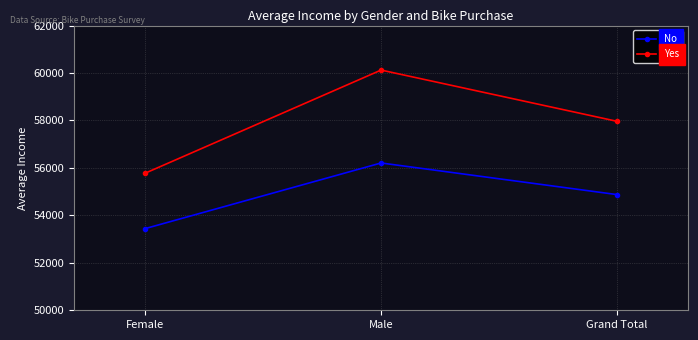

What is the difference between the No values at Female and Male?

2768.2